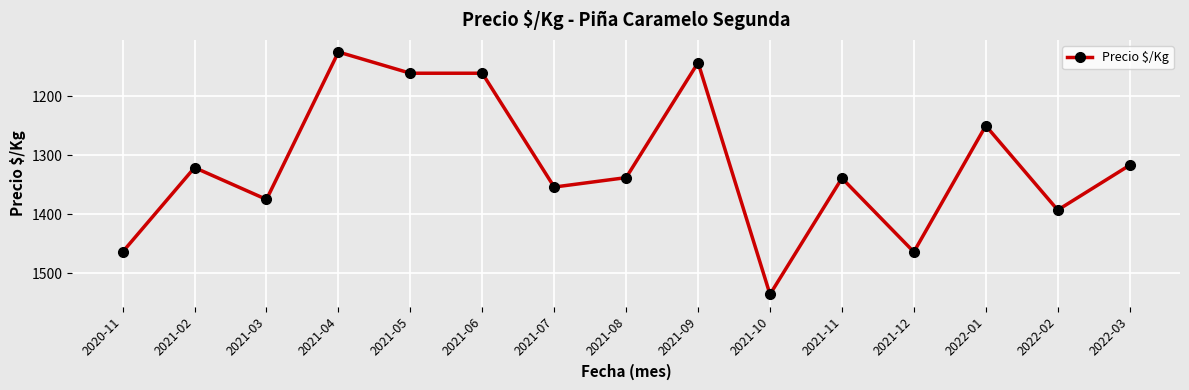

What is the sum of all values?

19741